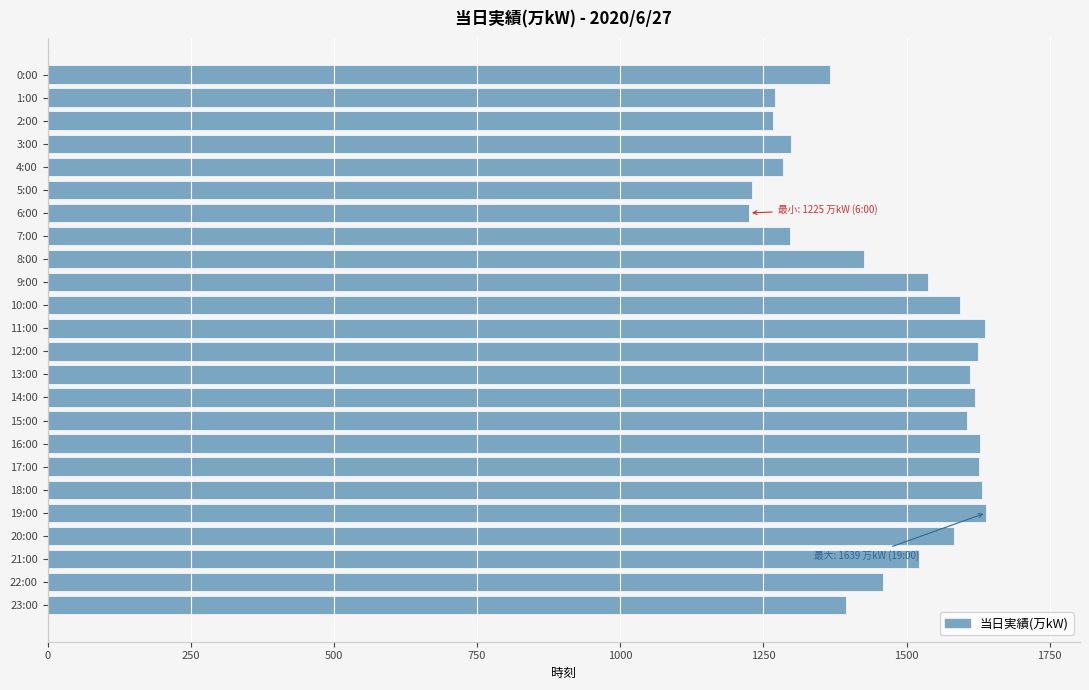

Between 3:00 and 16:00, which is larger?

16:00